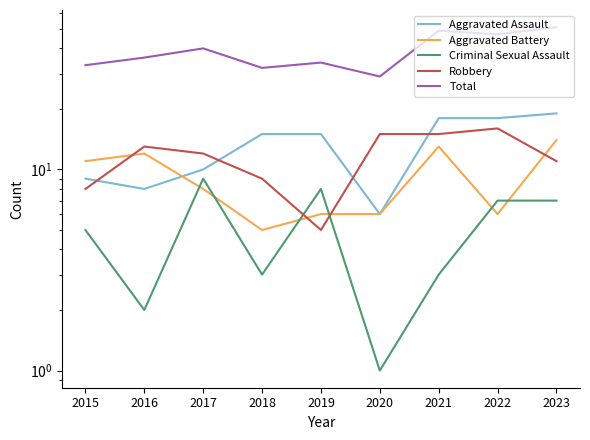

Which series changed the most between 2016 and 2017?

Criminal Sexual Assault